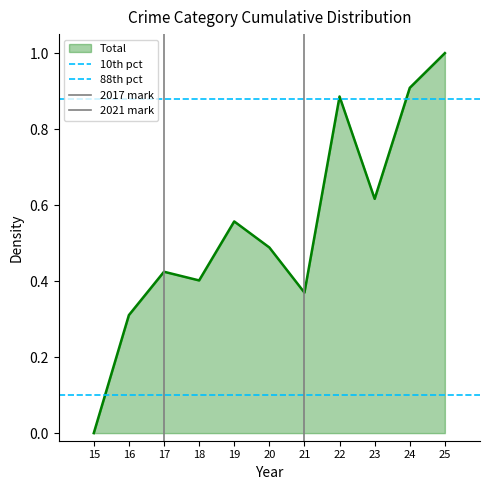

Rank the categories by Total value from lowest to highest.

15, 16, 21, 18, 17, 20, 19, 23, 22, 24, 25